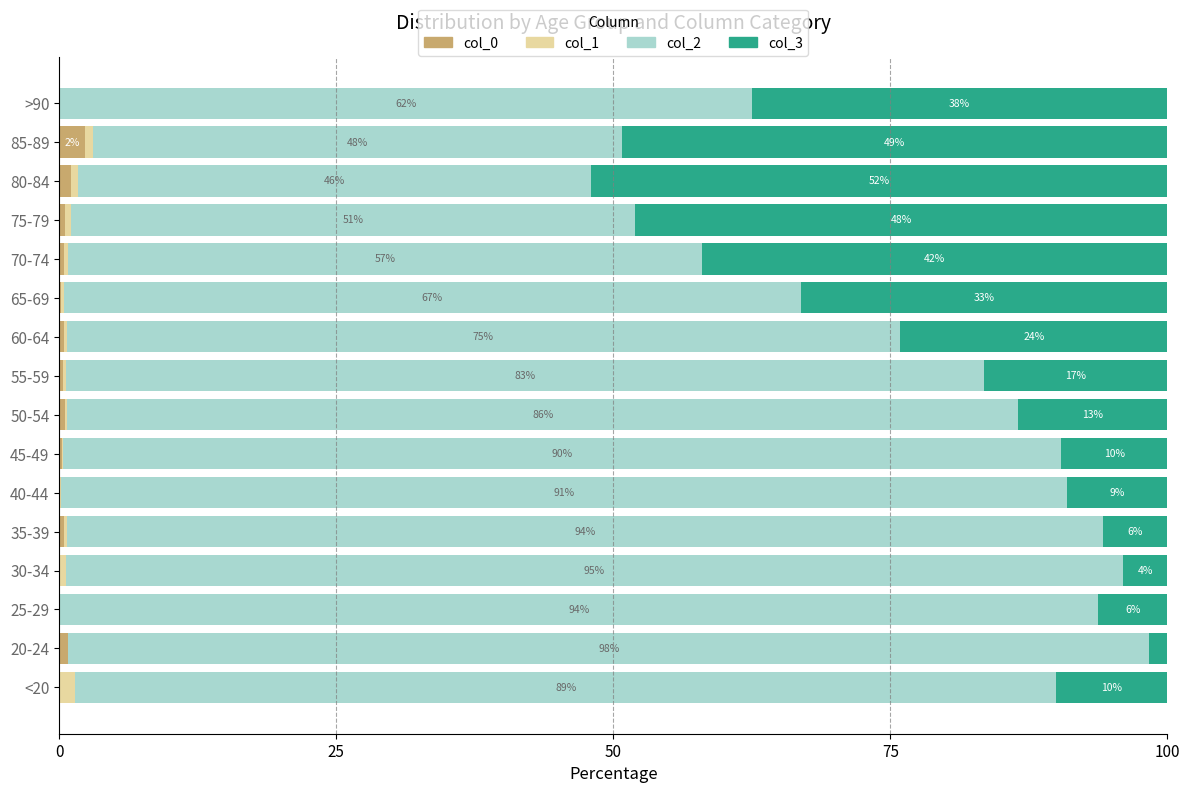

What is the highest value of the col_0 series?

2.3